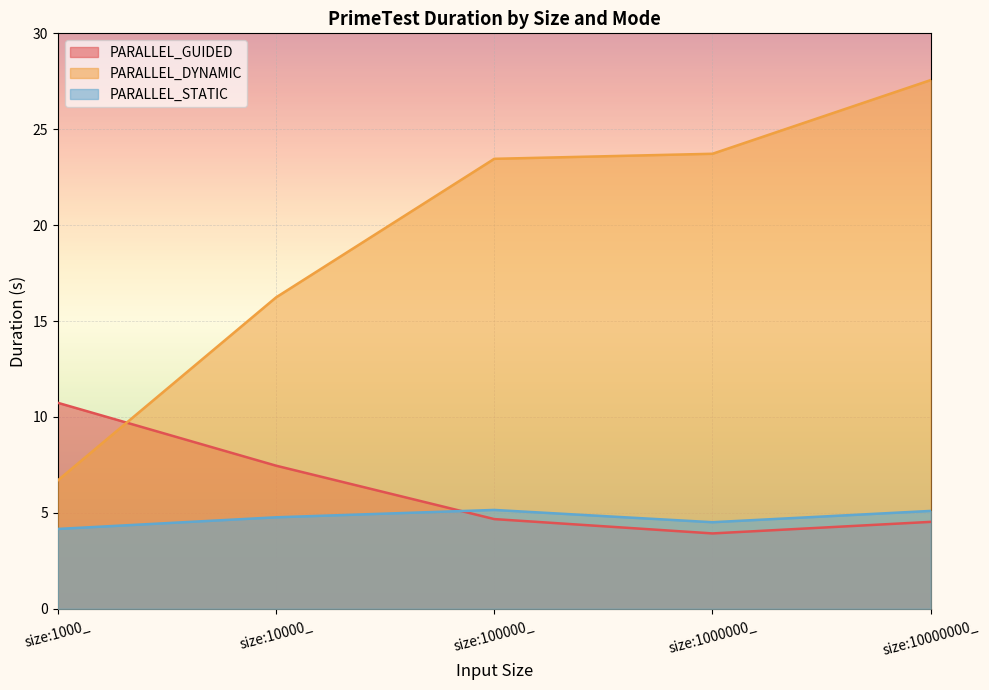

List the series in order of their peak value, highest first.

PARALLEL_DYNAMIC, PARALLEL_GUIDED, PARALLEL_STATIC